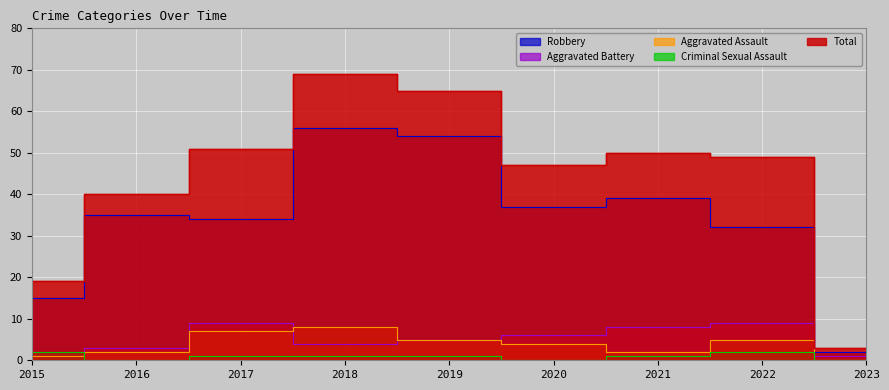

How many values in the Aggravated Assault series exceed 4?

4